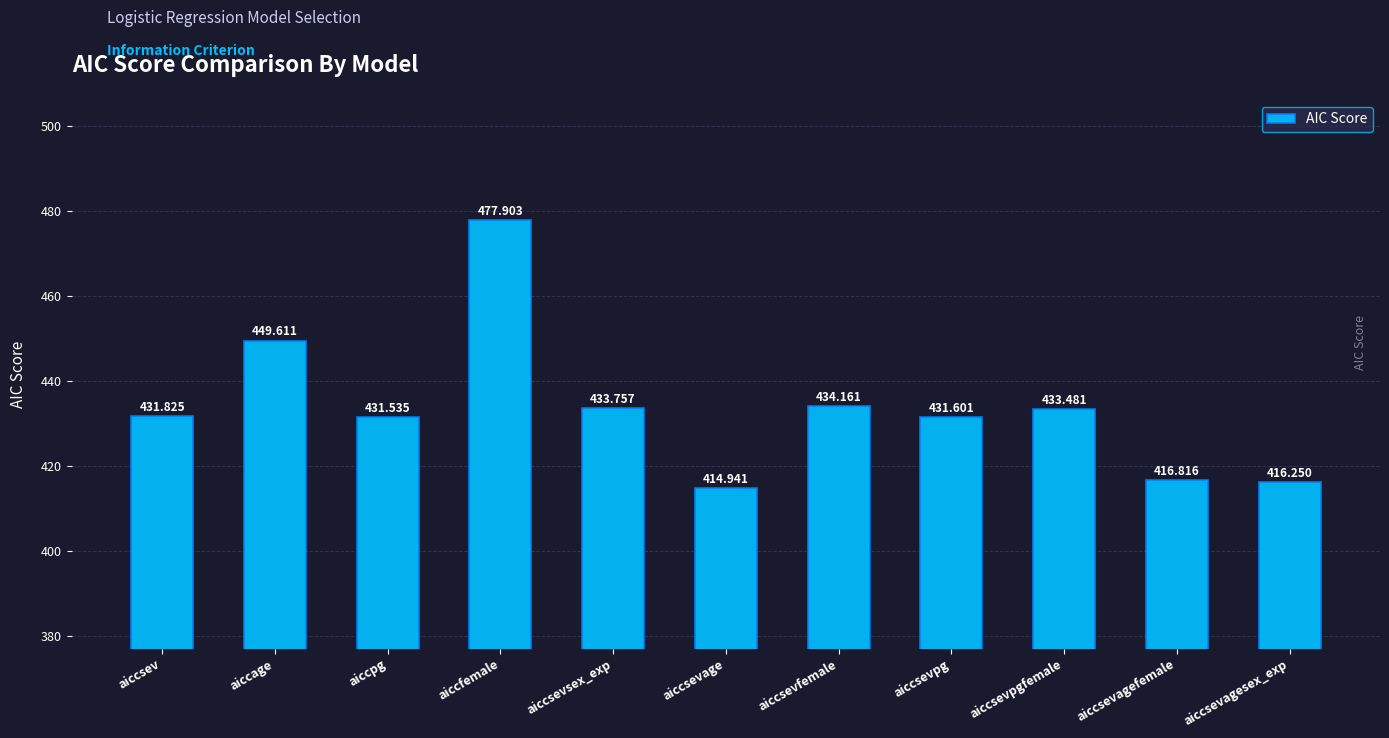

List the labels in order of value, largest first.

aiccfemale, aiccage, aiccsevfemale, aiccsevsex_exp, aiccsevpgfemale, aiccsev, aiccsevpg, aiccpg, aiccsevagefemale, aiccsevagesex_exp, aiccsevage